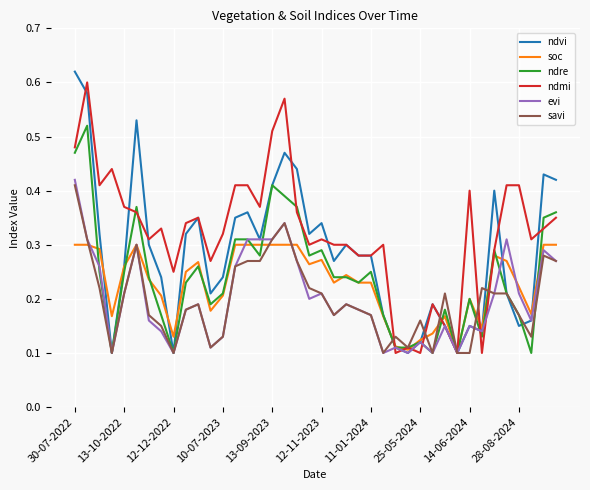

True or false: savi has a value of 0.1 at 11-01-2024.

False